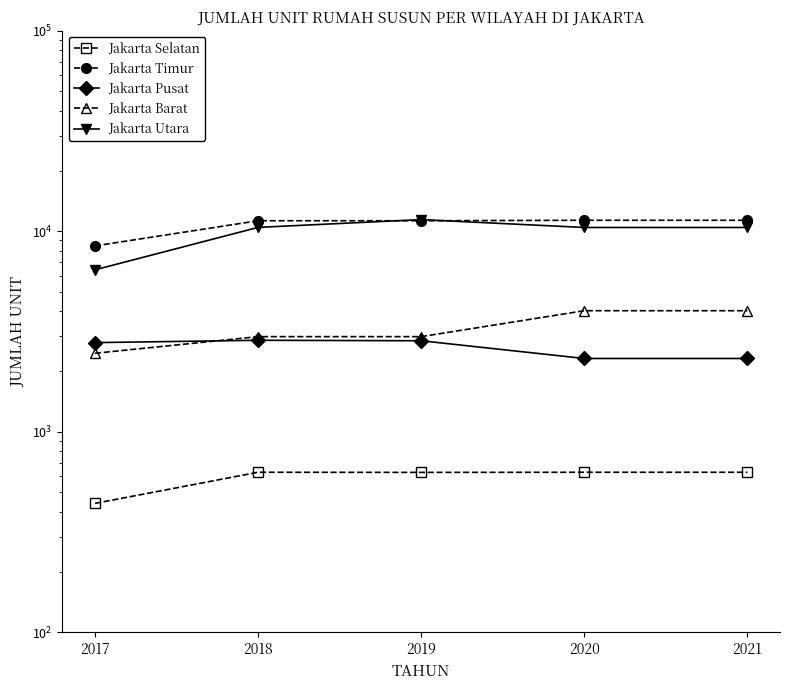

Reading left to right, what are all the values shown in this chart?

Jakarta Selatan: 440	629	628	629	629
Jakarta Timur: 8456	11288	11288	11348	11348
Jakarta Pusat: 2786	2862	2846	2322	2322
Jakarta Barat: 2465	2984	2984	4018	4018
Jakarta Utara: 6425	10459	11437	10449	10449